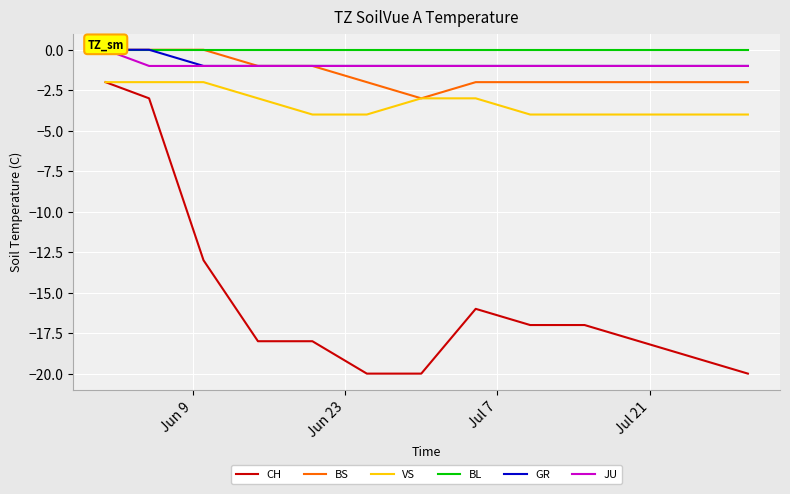

What is the difference between the second highest and minimum values in the BS series?

3